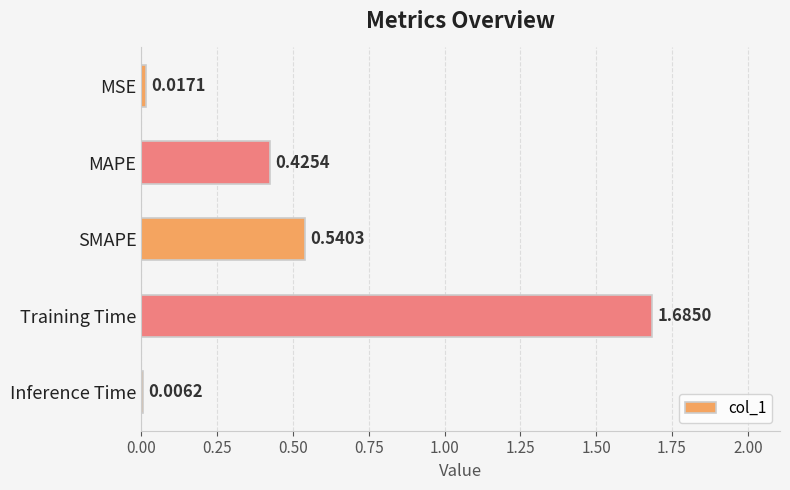

What is the sum of the values at SMAPE and MSE?

0.6